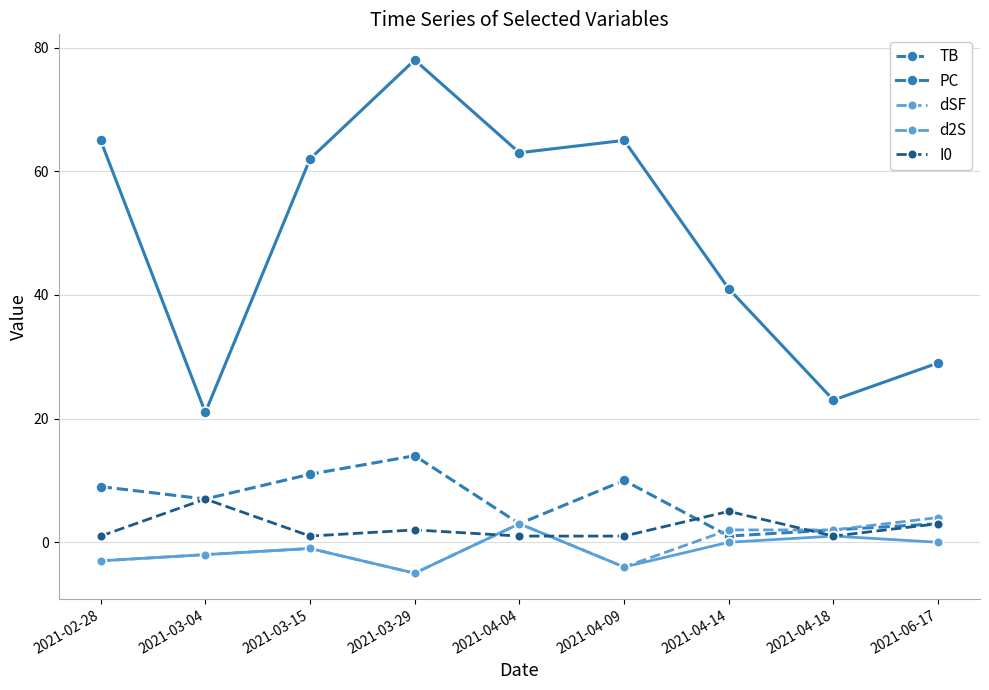

What is the difference between the highest and lowest values at 2021-03-04?

23